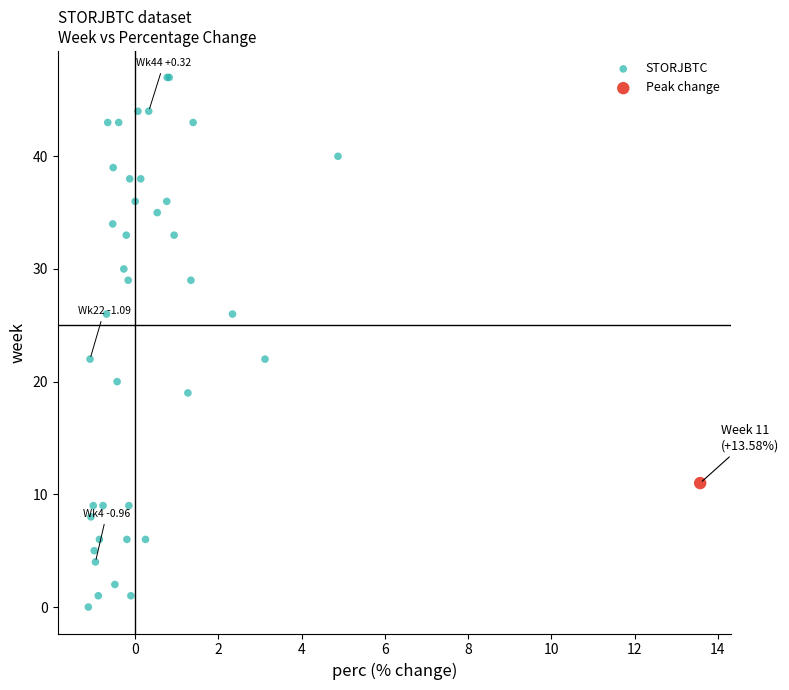

What are all the series names shown in the legend?

STORJBTC, Peak change